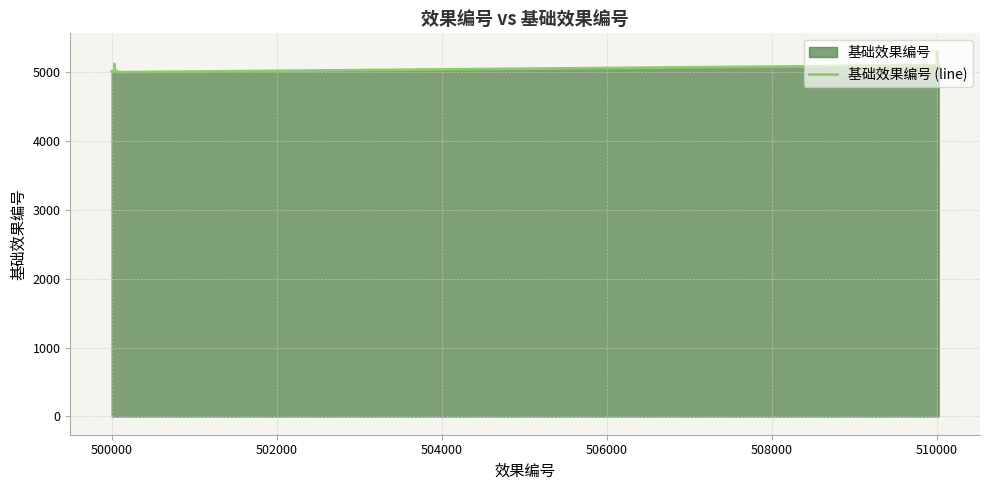

Reading right to left, transcribe all the data shown in this chart.

5123	5107	5300	5102	5000	5003	5003	5013	5013	5013	5013	5122	5121	5006	5013	5013	5013	5013	5013	5013